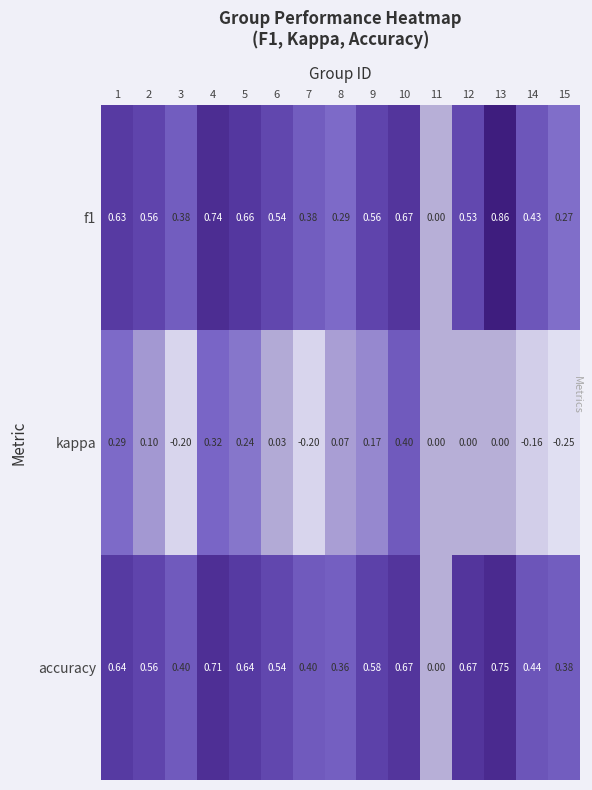

How many series are shown in this chart?

3